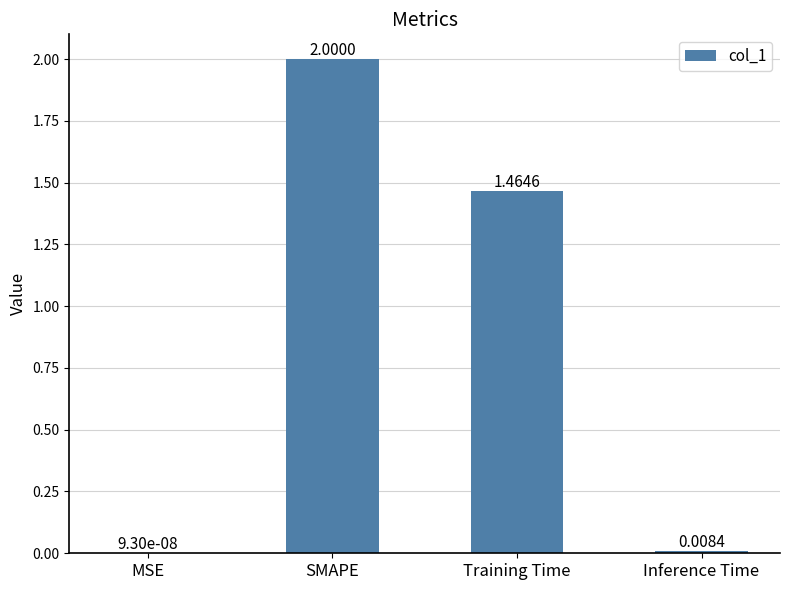

What is the ratio of the value at SMAPE to the value at Training Time?

1.4